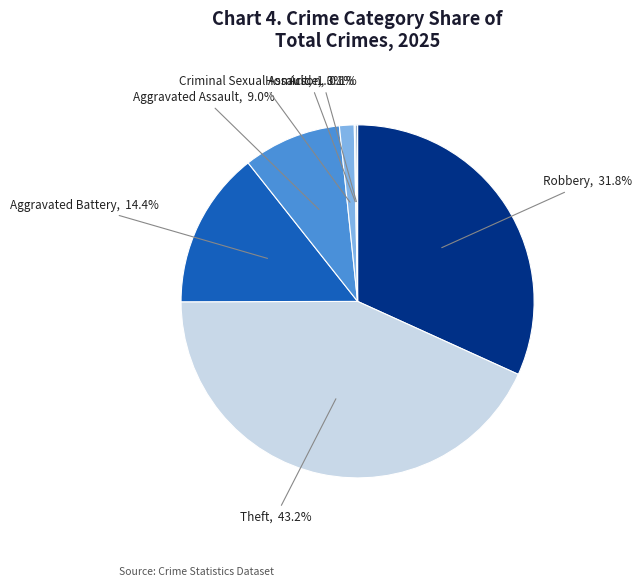

Count the number of slices in the pie.

8